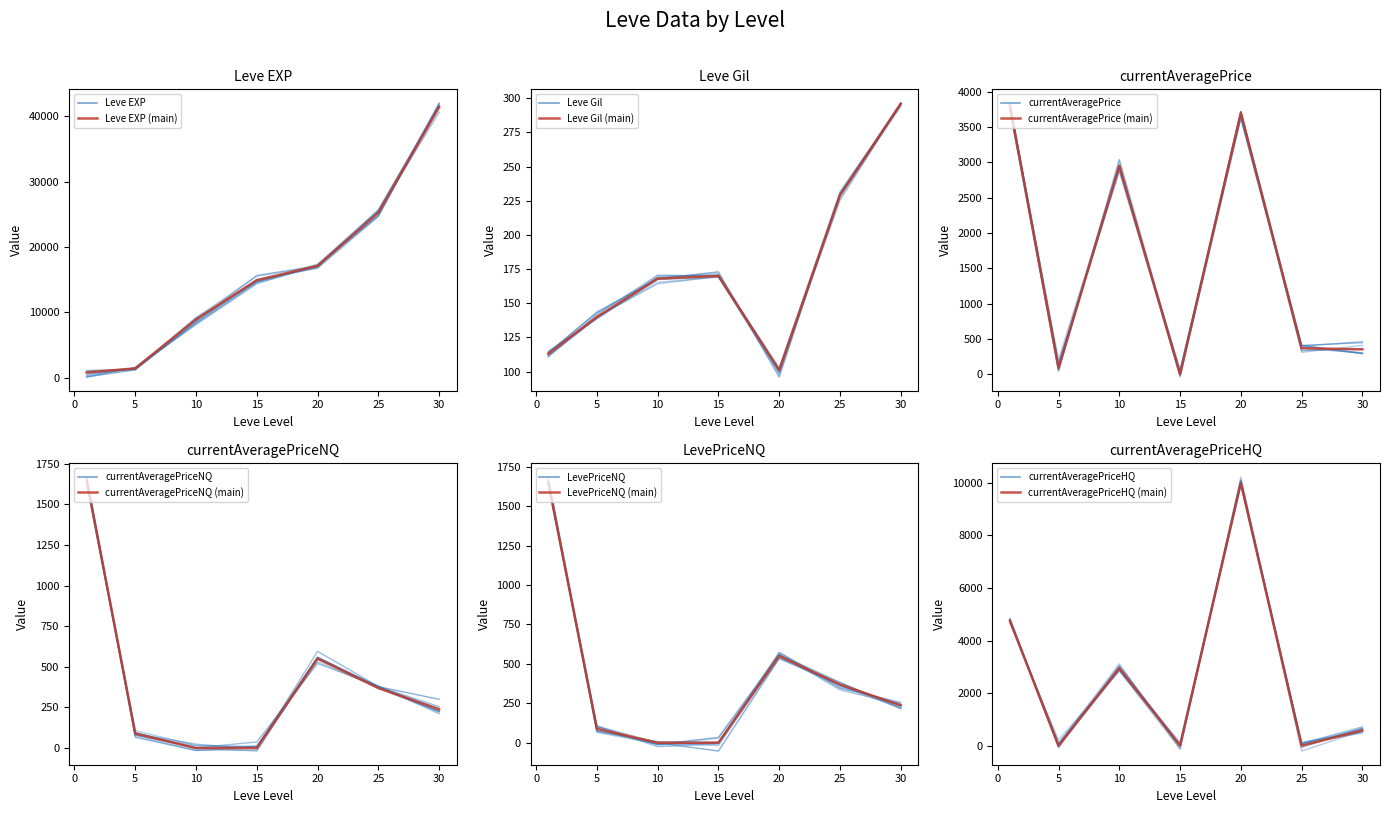

Is the value of currentAveragePrice at 15 greater than the value of Leve EXP at 30?

No